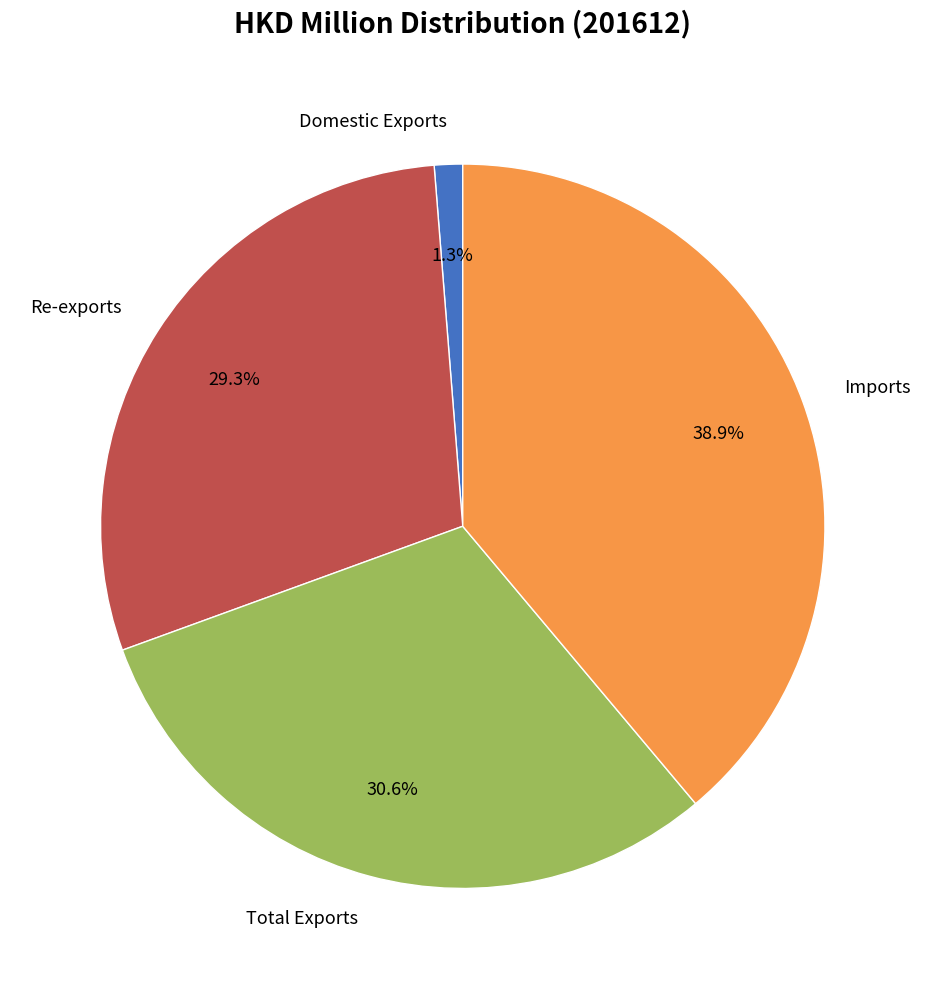

How many segments does this pie chart have?

4